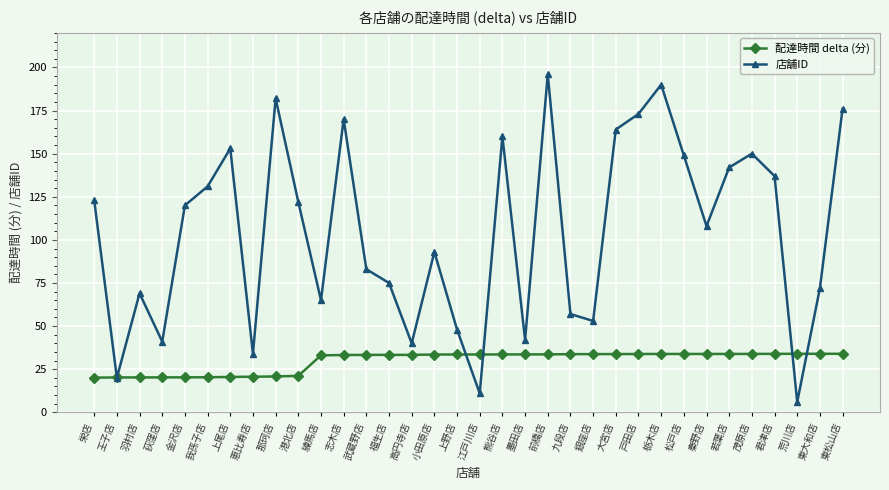

How many series are shown in this chart?

2